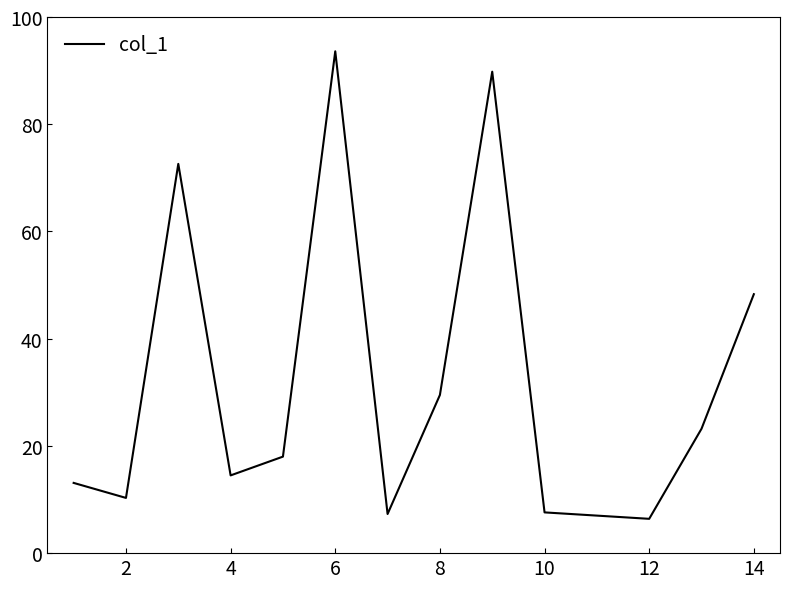

What is the difference between the maximum and minimum values?

87.2